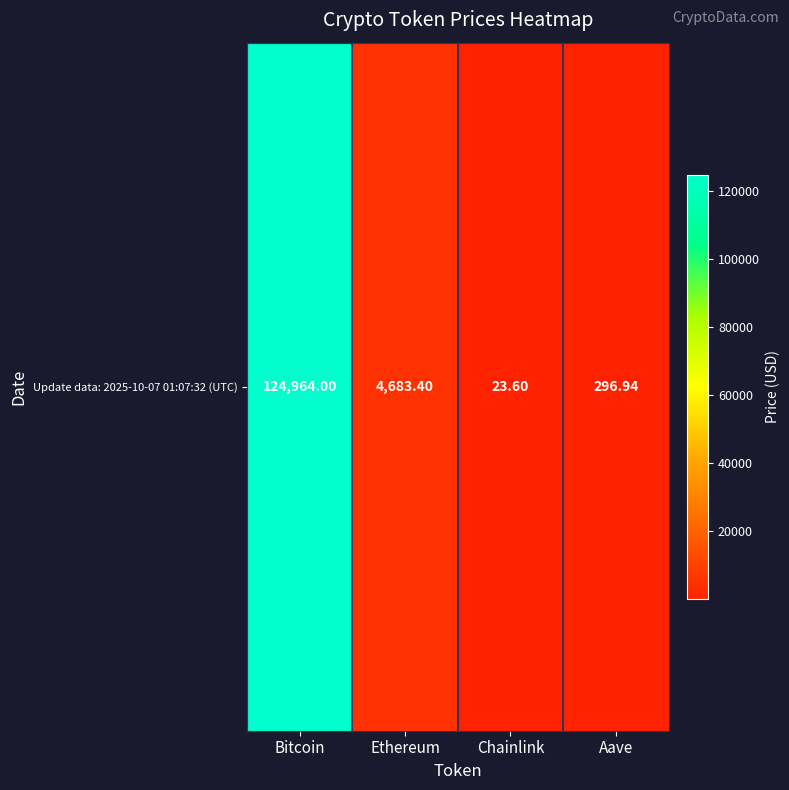

List the labels in order of value, largest first.

Bitcoin, Ethereum, Aave, Chainlink